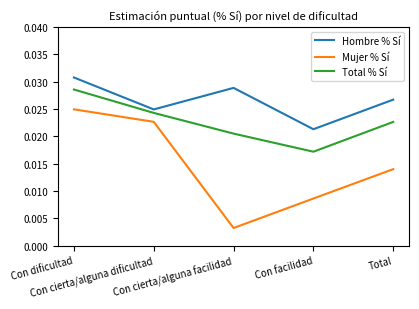

Which series has the largest total across all categories?

Hombre % Sí